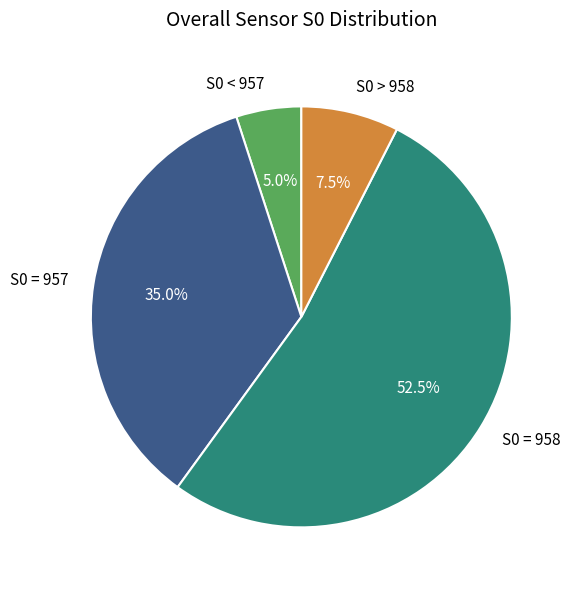

How much of the chart is everything except S0 > 958?

92.5%